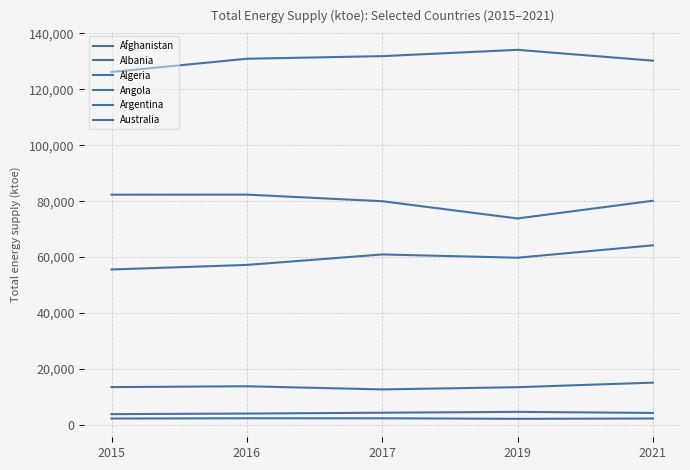

What is the approximate value of Albania at 2016?

2368.8